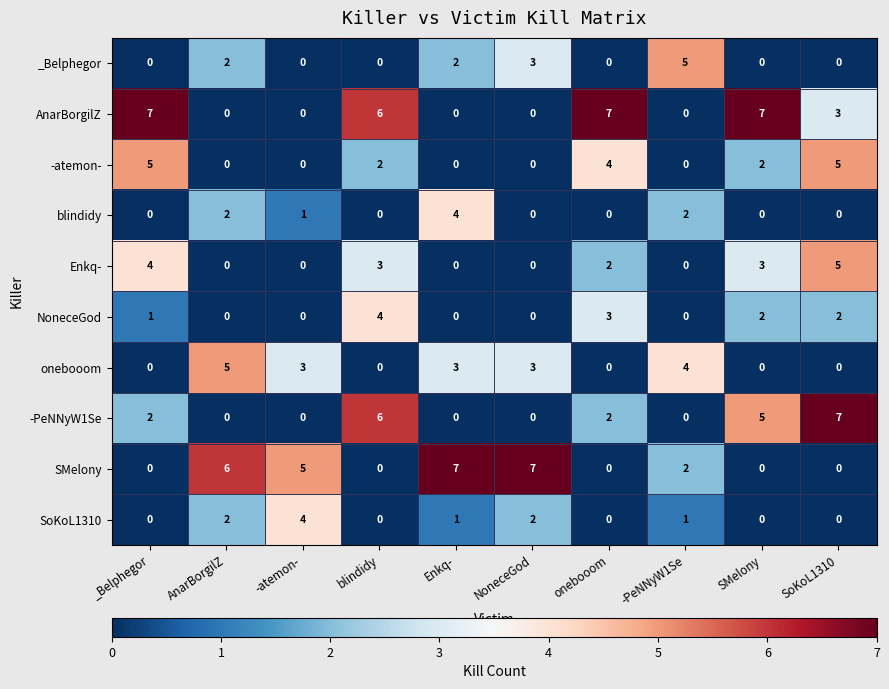

What is the maximum value shown in the chart?

7